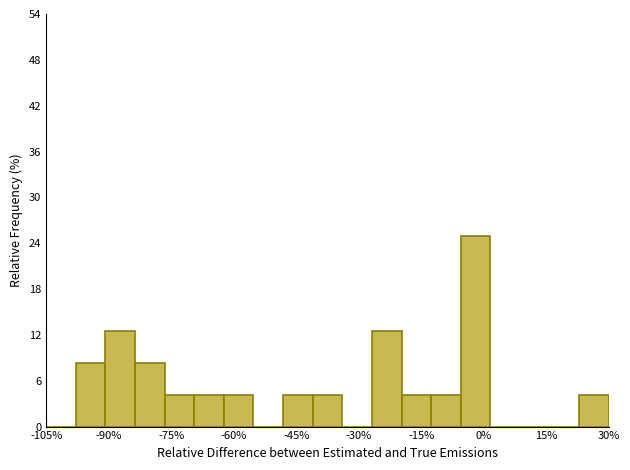

Read against the x-axis, roughly where is the centre of the tallest bar?

-2